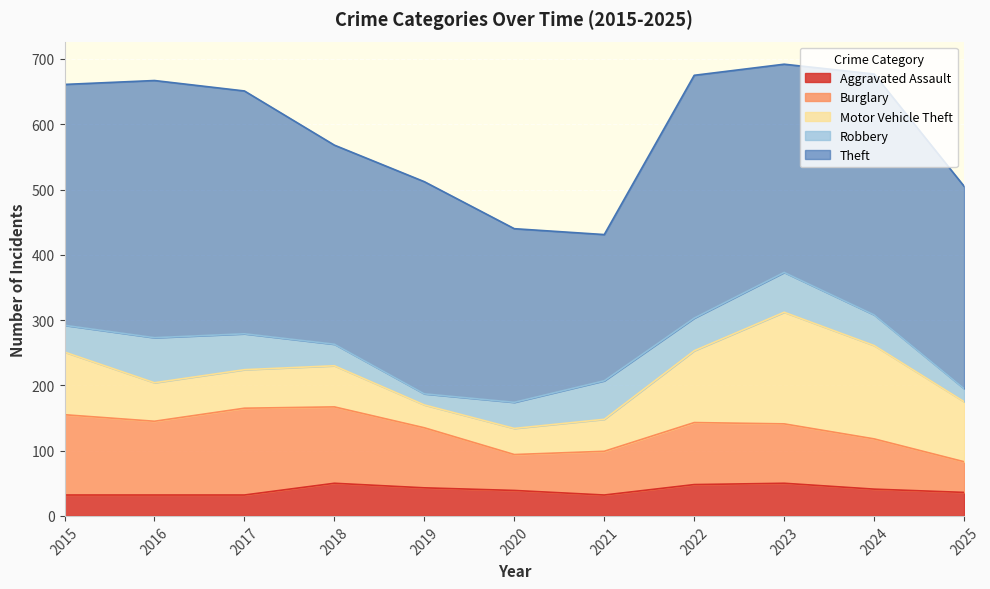

Rank the series at 2021 from lowest to highest value.

Aggravated Assault, Motor Vehicle Theft, Robbery, Burglary, Theft